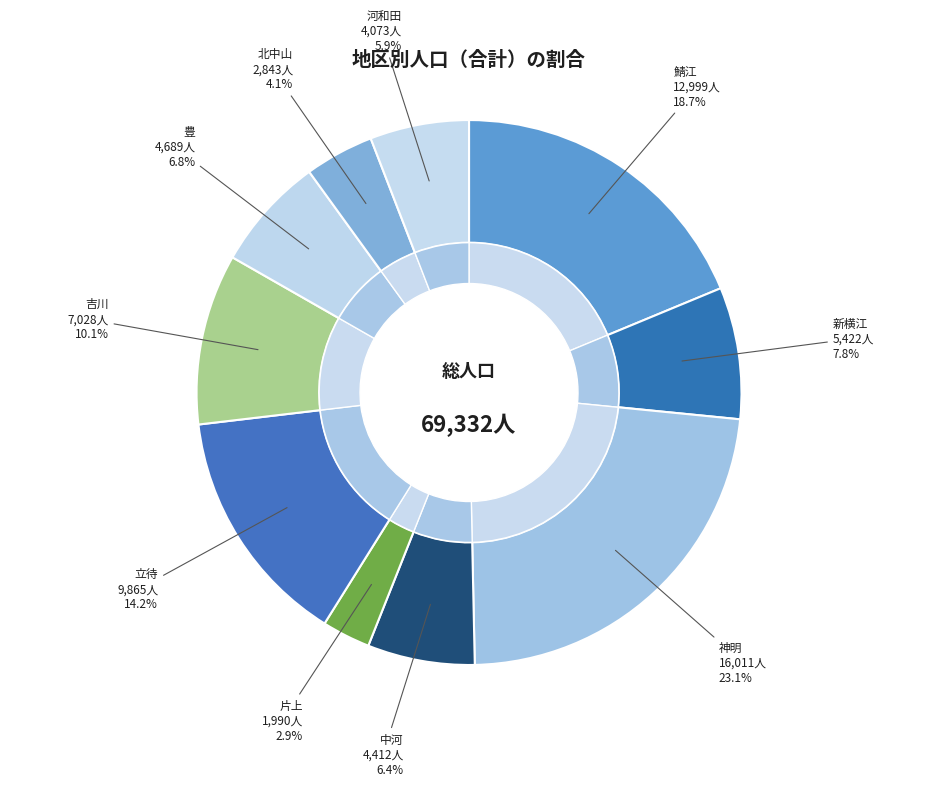

To the nearest percent, what is the combined percentage of 吉川 and 河和田?

16%